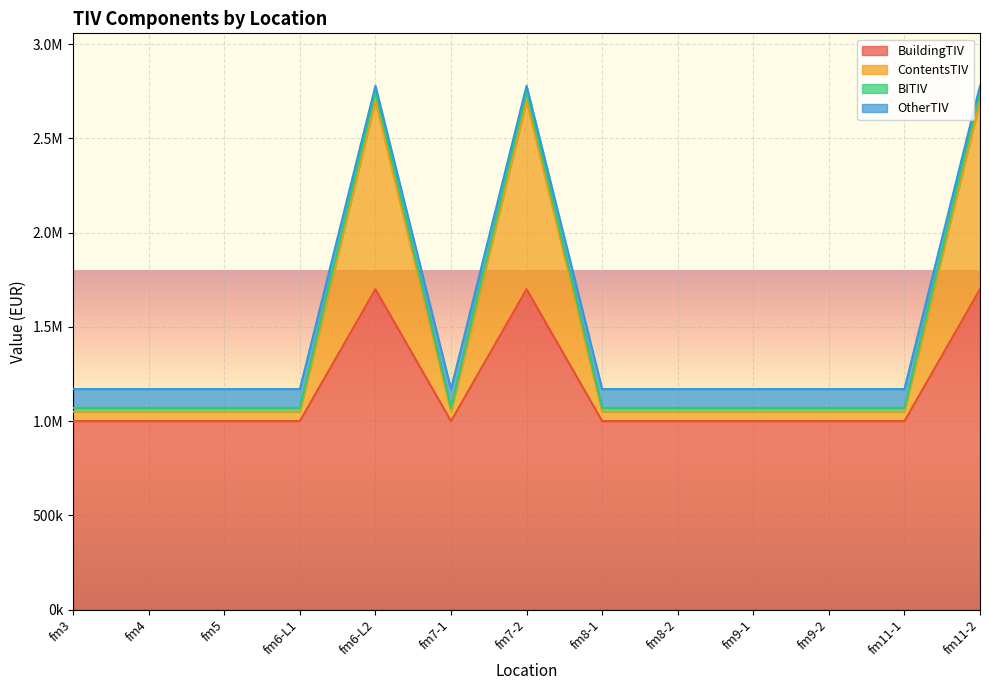

In OtherTIV, how many points are lower than both neighbors (excluding endpoints)?

1